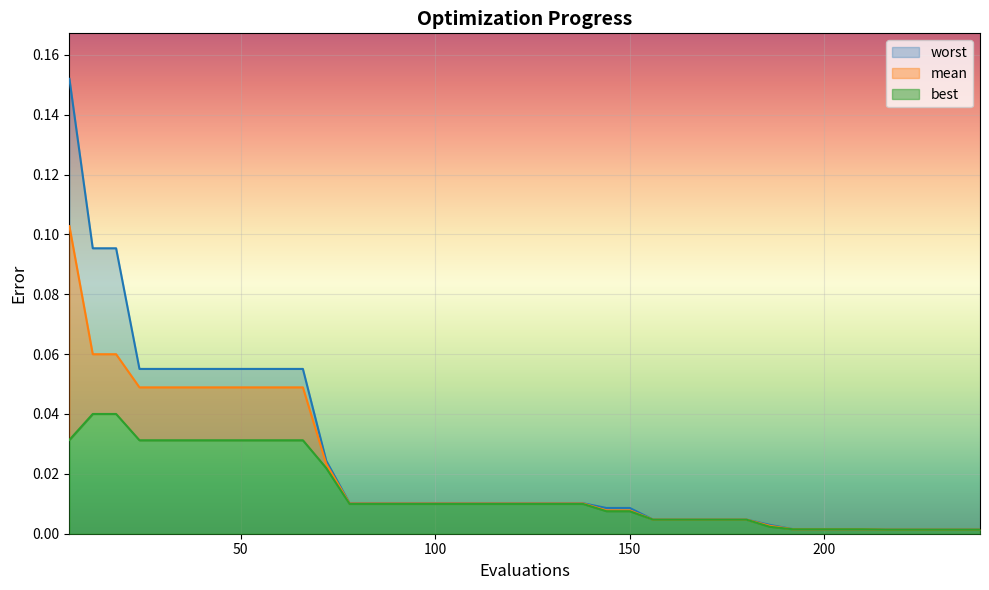

True or false: best has more than 0 interior local peaks.

False